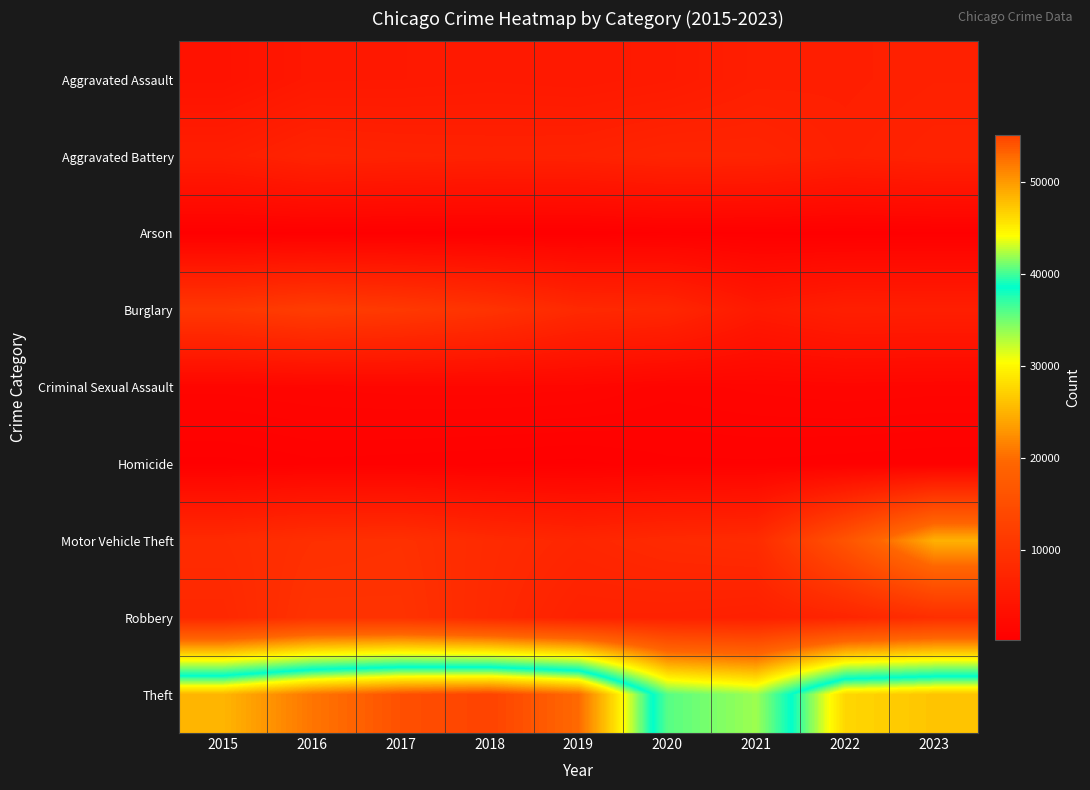

Reading left to right, transcribe all the data shown in this chart.

Aggravated Assault: 2015=3851	2016=4942	2017=5011	2018=5181	2019=5037	2020=5377	2021=6183	2022=6222	2023=6503
Aggravated Battery: 2015=6057	2016=7064	2017=6831	2018=6714	2019=6771	2020=7274	2021=7209	2022=6456	2023=6897
Arson: 2015=386	2016=452	2017=390	2018=319	2019=307	2020=505	2021=444	2022=363	2023=422
Burglary: 2015=10787	2016=11800	2017=11092	2018=9980	2019=8120	2020=7687	2021=5301	2022=6319	2023=6212
Criminal Sexual Assault: 2015=1475	2016=1620	2017=1710	2018=1724	2019=1654	2020=1275	2021=1445	2022=1564	2023=1494
Homicide: 2015=430	2016=664	2017=600	2018=508	2019=437	2020=675	2021=695	2022=611	2023=530
Motor Vehicle Theft: 2015=8425	2016=9298	2017=9500	2018=8365	2019=7593	2020=8246	2021=8582	2022=16197	2023=24938
Robbery: 2015=7895	2016=9886	2017=9837	2018=8187	2019=6674	2020=6651	2021=6358	2022=7329	2023=9128
Theft: 2015=48436	2016=52189	2017=54354	2018=55183	2019=52850	2020=35842	2021=33638	2022=46481	2023=47559